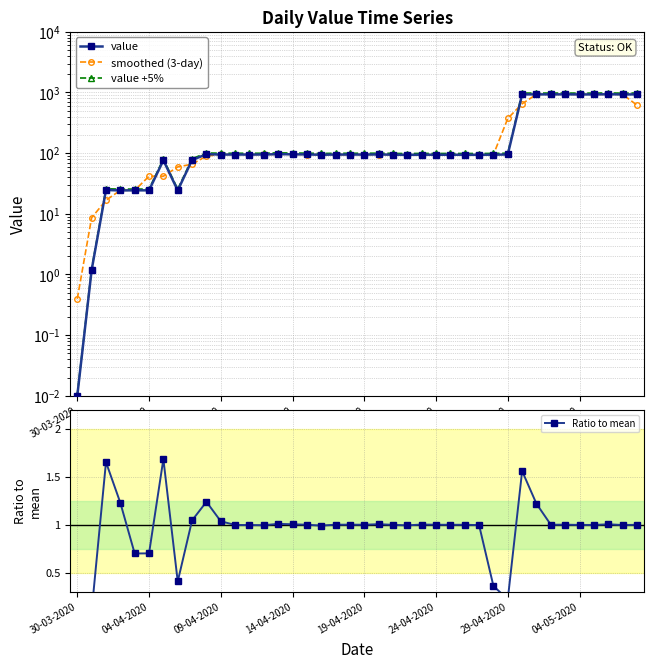

What is the sum of all smoothed (3-day) values?

10424.1